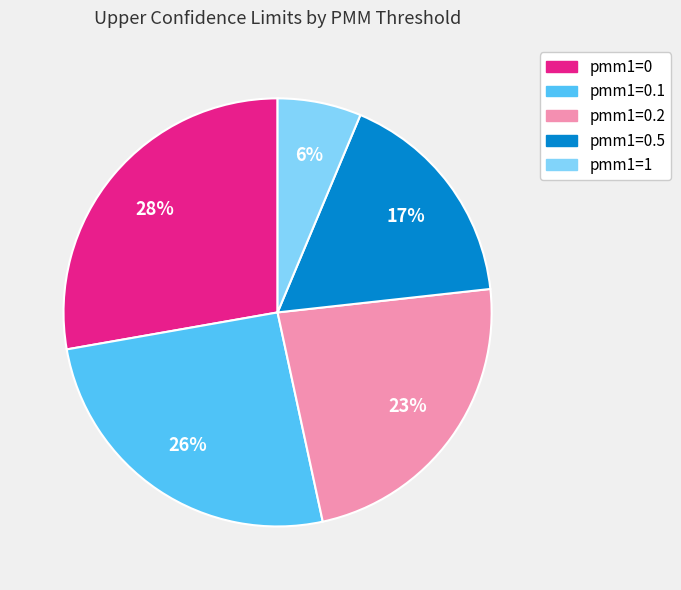

How many segments does this pie chart have?

5